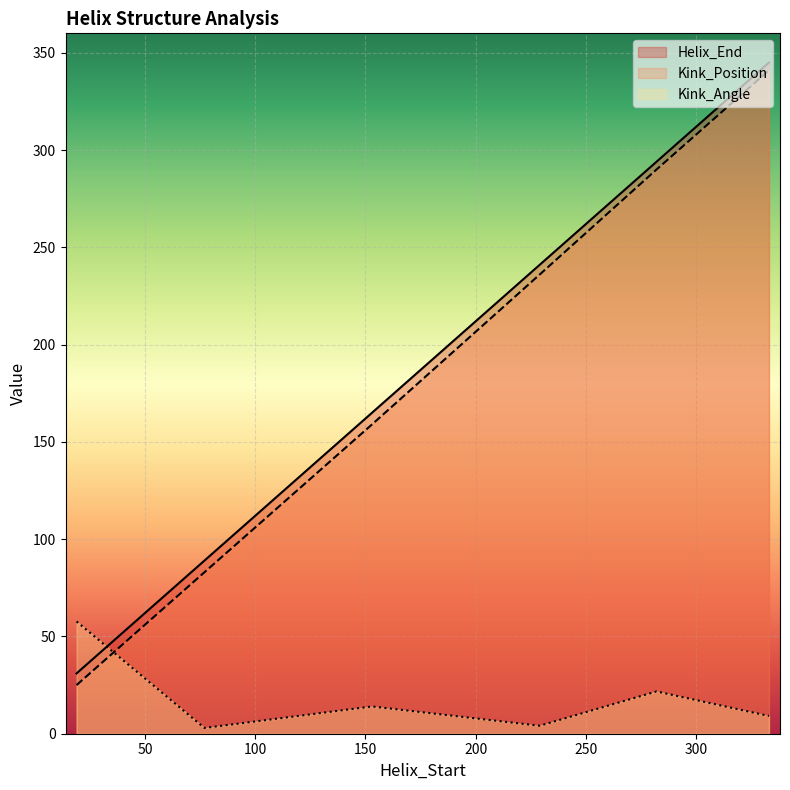

The value of Kink_Angle at 229 is 4.1. True or false?

True